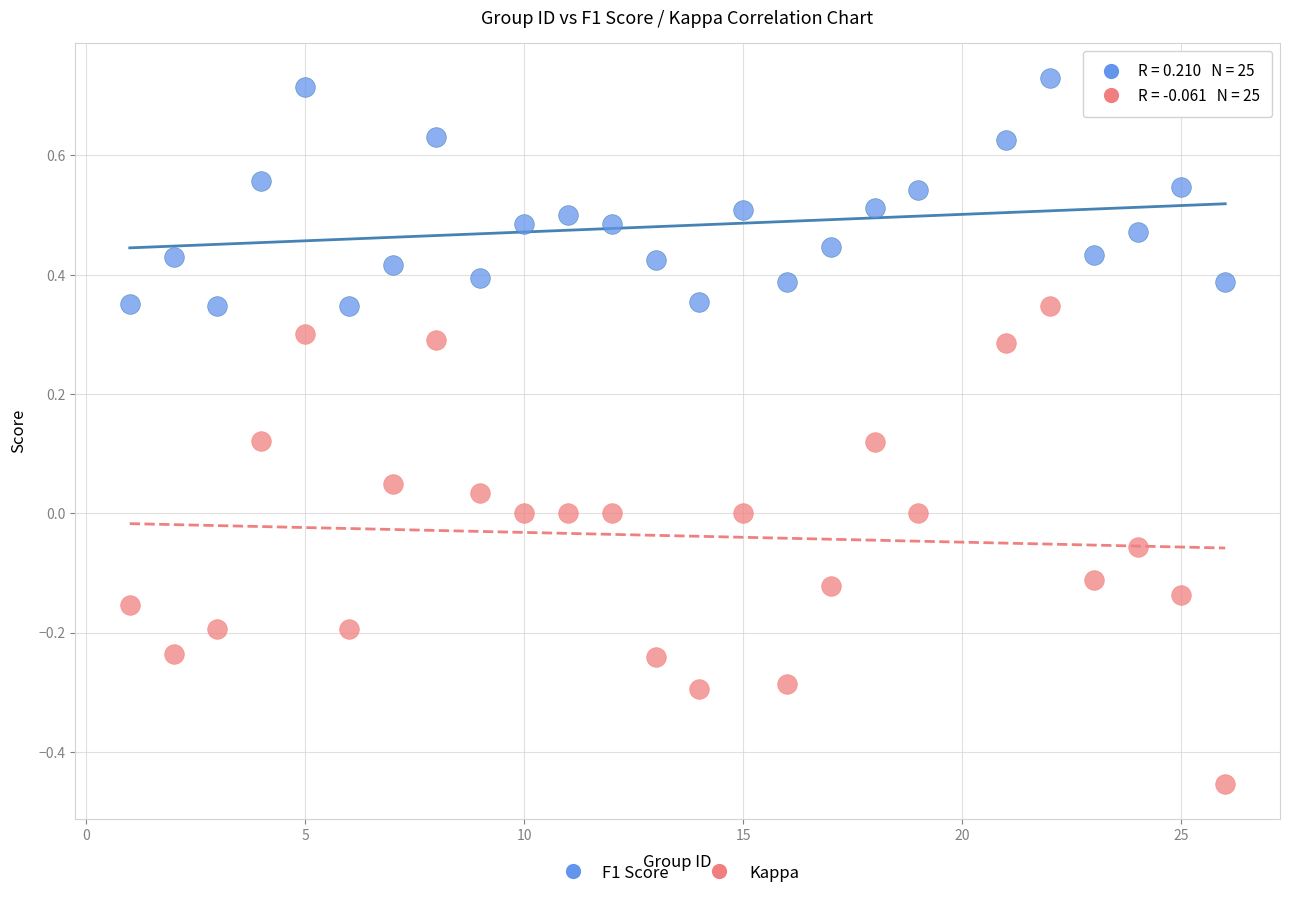

What is the X range (max minus min) for the scatter plot?

25.0